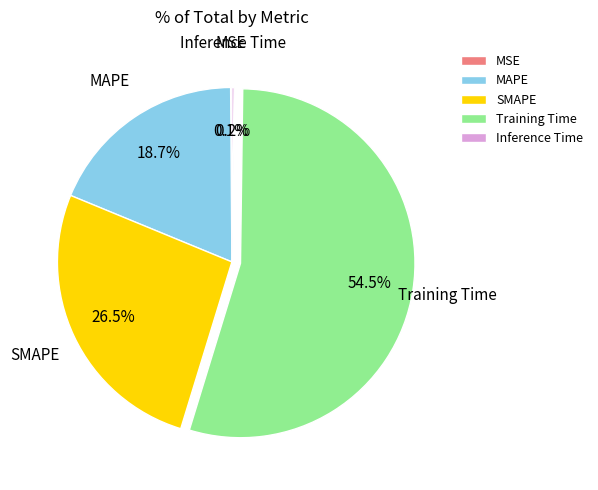

Is it true that MAPE is 13% of the pie?

False